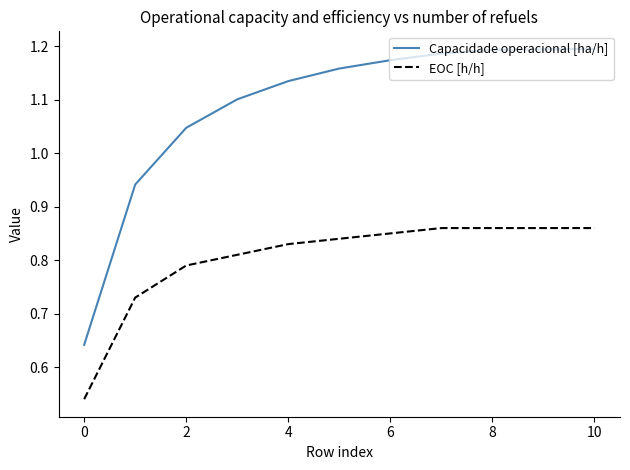

Which series has the largest range (max minus min)?

Capacidade operacional [ha/h]